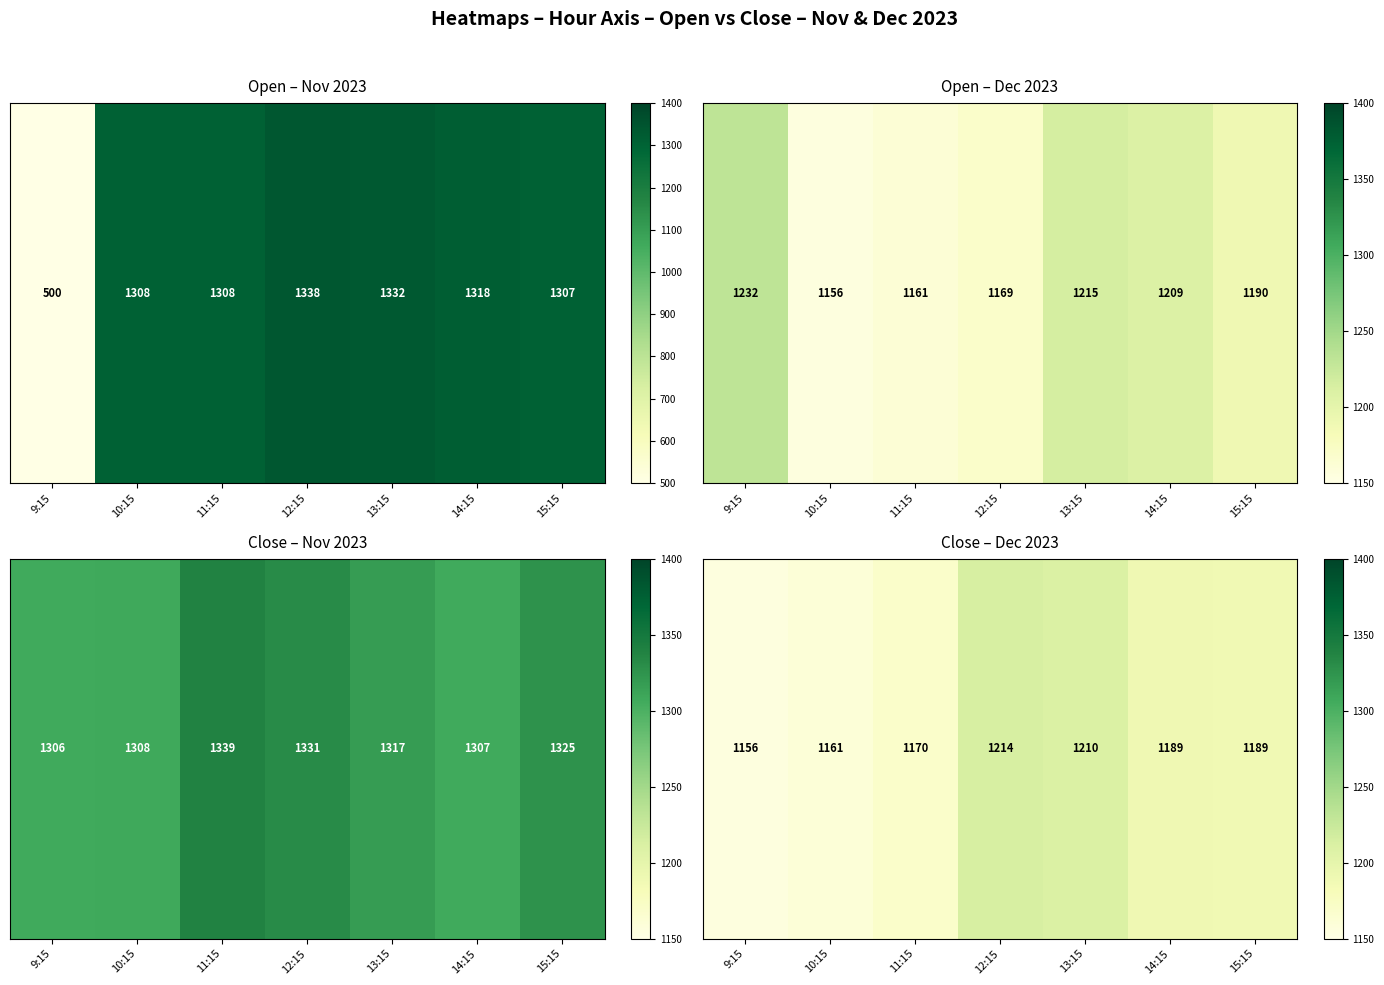

Is it true that the value at 13:15 is 2075.1?

False